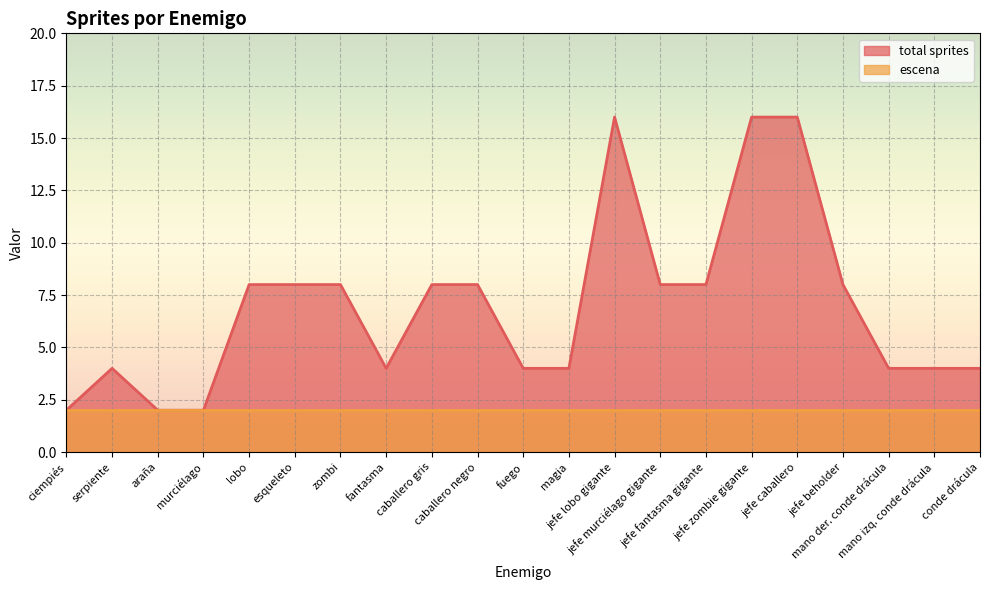

What position from the right is jefe beholder?

4